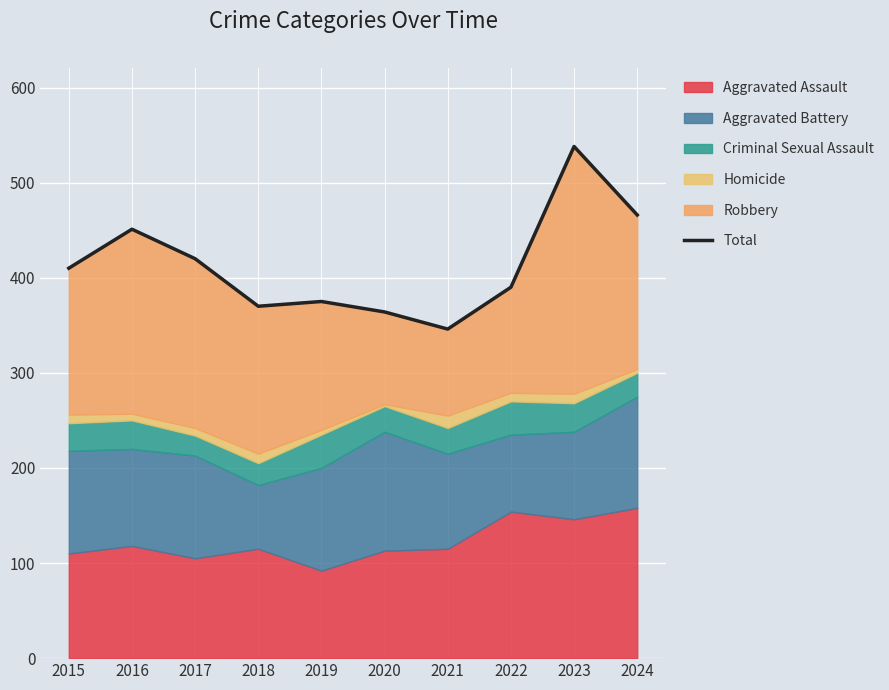

What is the sum of all values?

4130